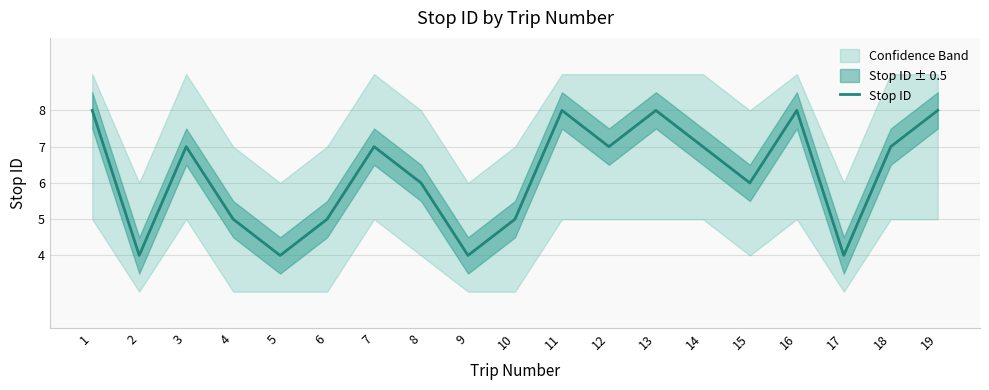

Where is the data nearest to the value 6?

8